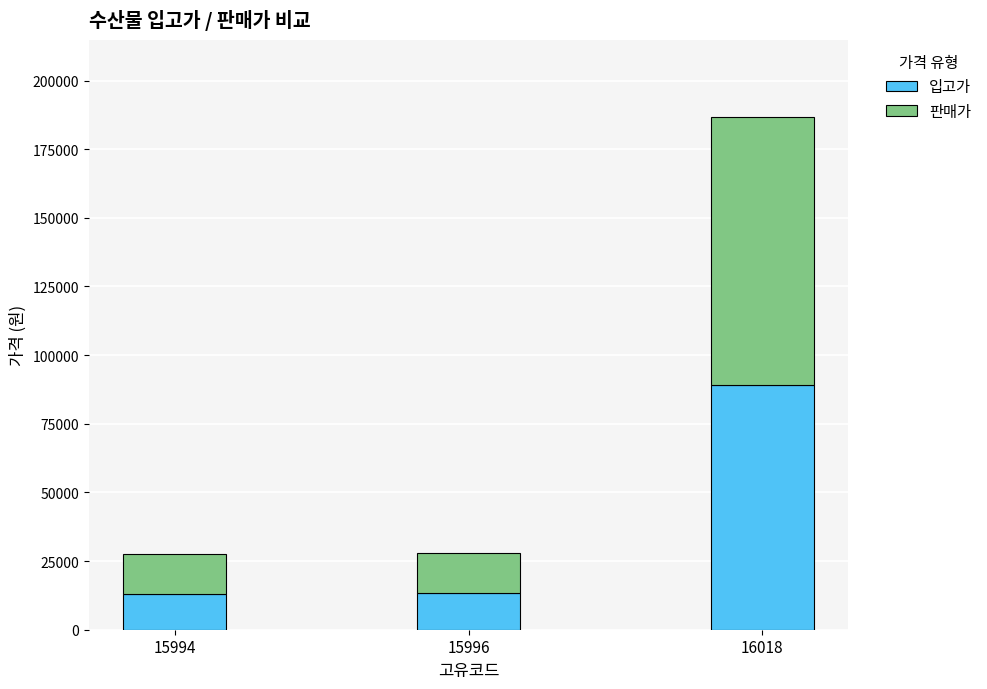

At which category is the sum across all series the highest?

16018